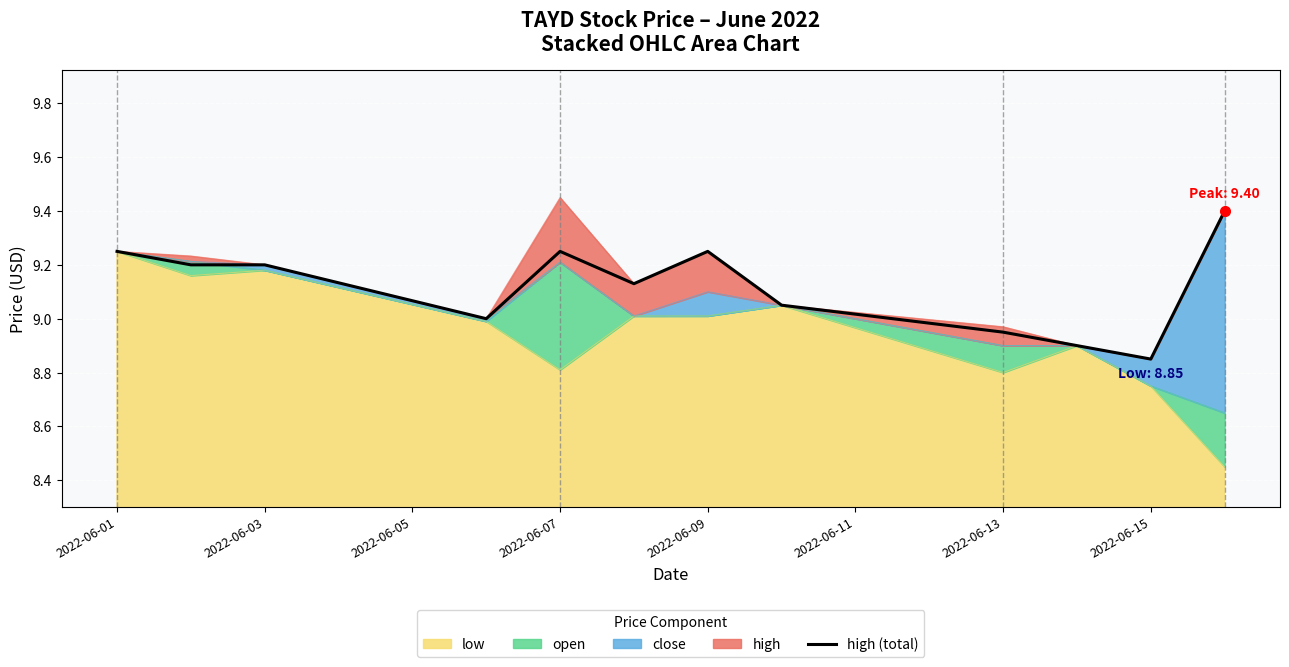

How many lines are shown in the chart?

1